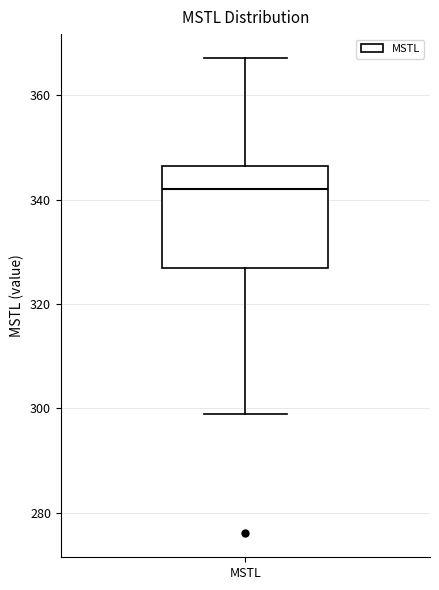

Read this box plot against the y-axis: the position of the median line, the range covered by the box, and the ends of both whiskers. The values are not printed on the chart, so give them approximately, as read against the axis.

median 342, box 326 to 346, whiskers 298 to 368